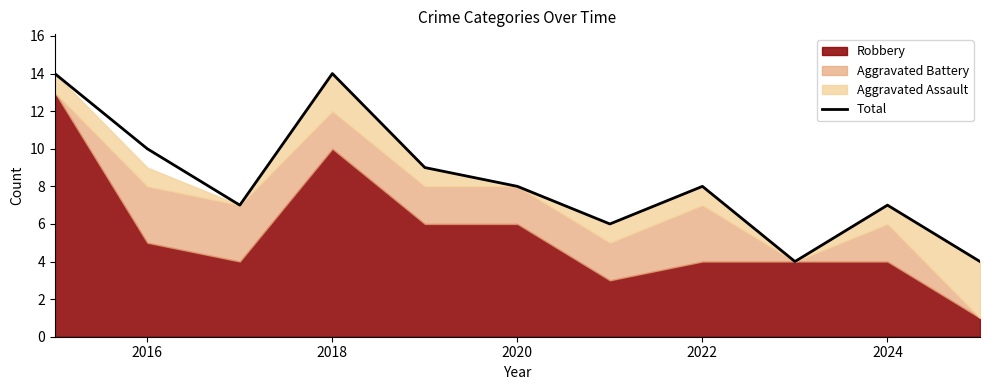

What is the greatest value displayed?

14